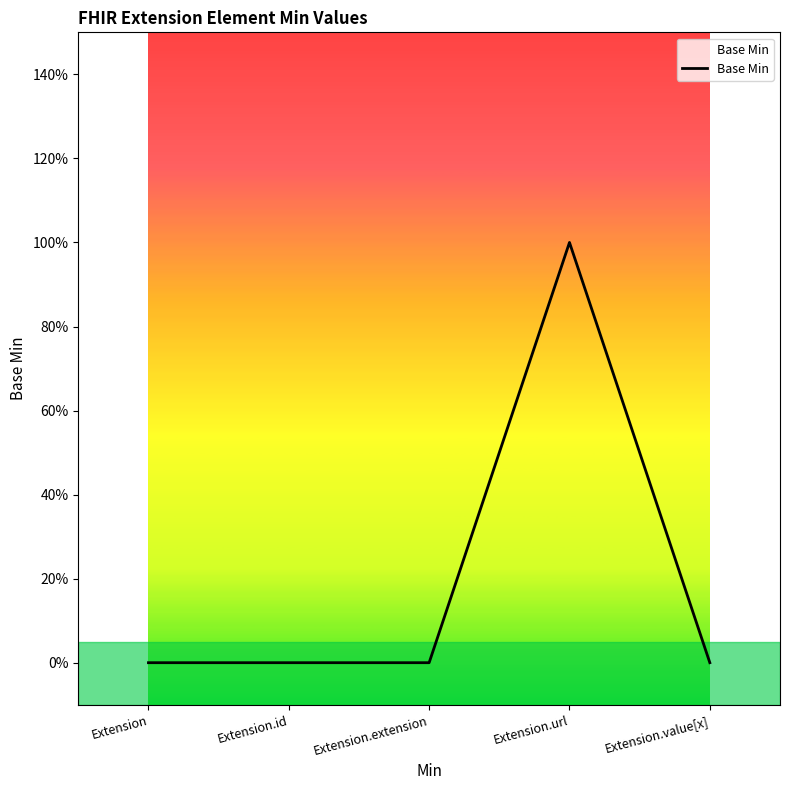

Does the chart have visible grid lines?

No